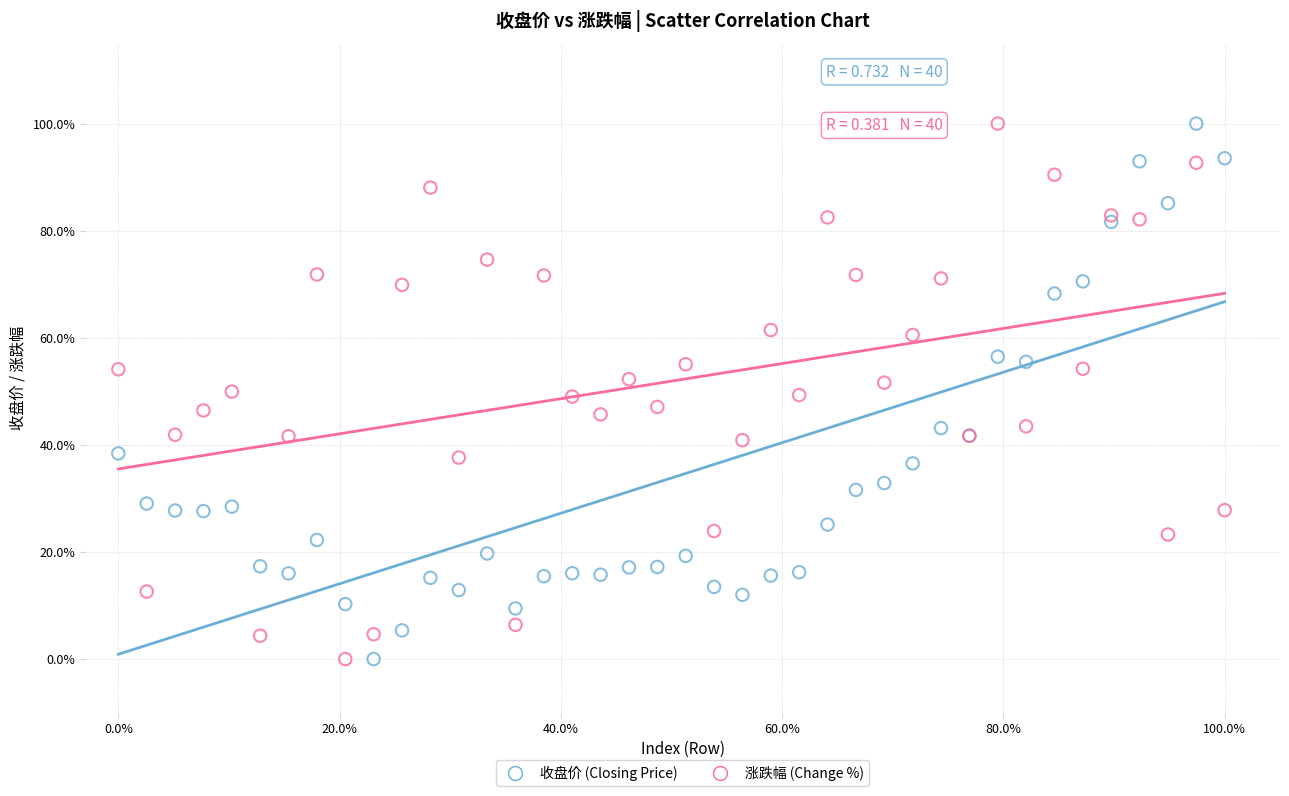

What are all the series names shown in the legend?

收盘价 (Closing Price), 涨跌幅 (Change %)